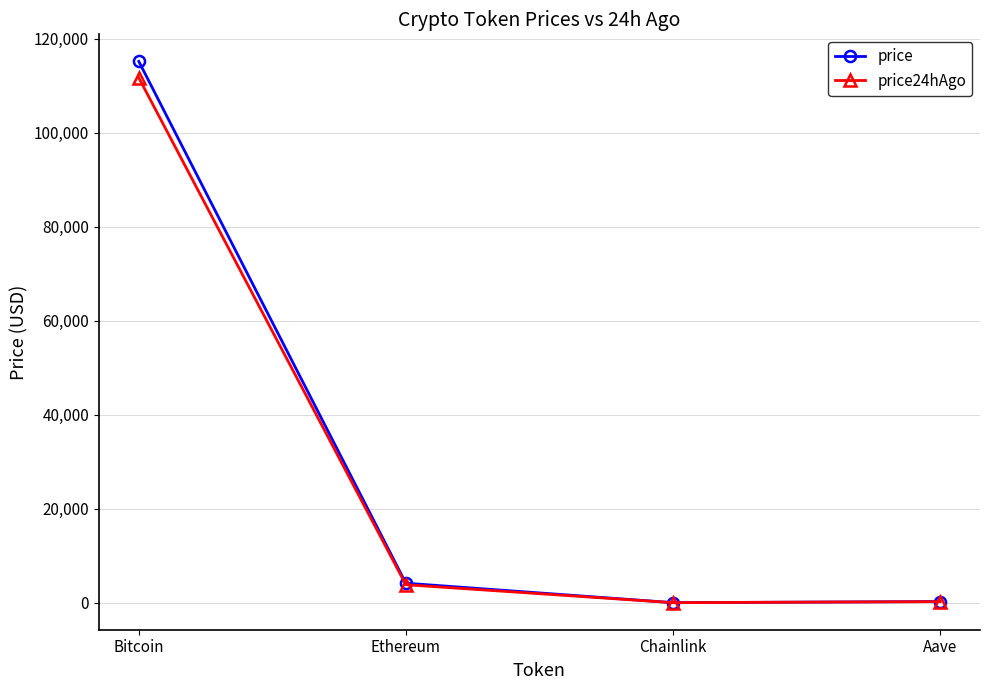

Does the chart have visible grid lines?

Yes